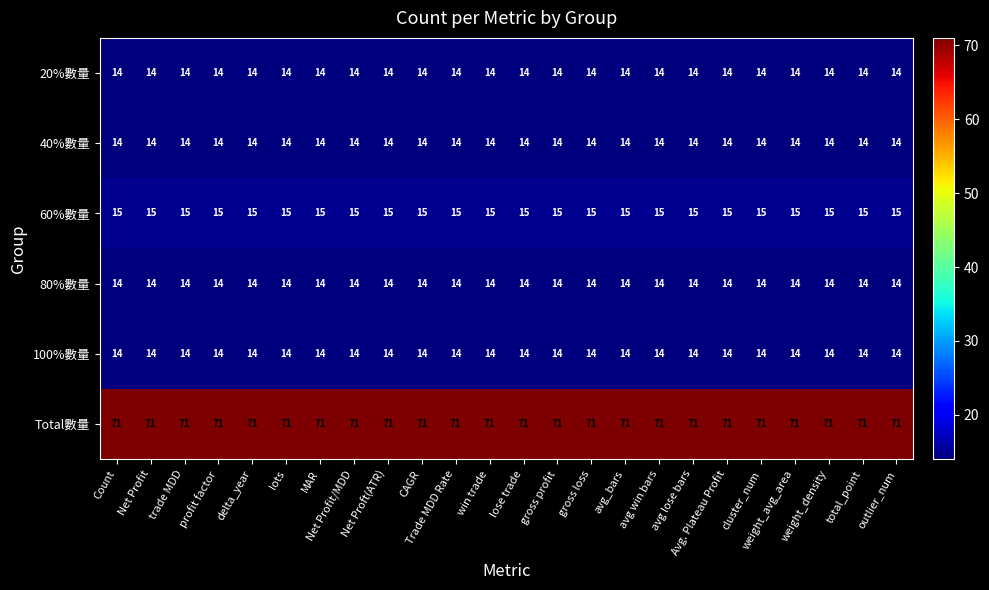

What is the average value of the 100%數量 series?

14